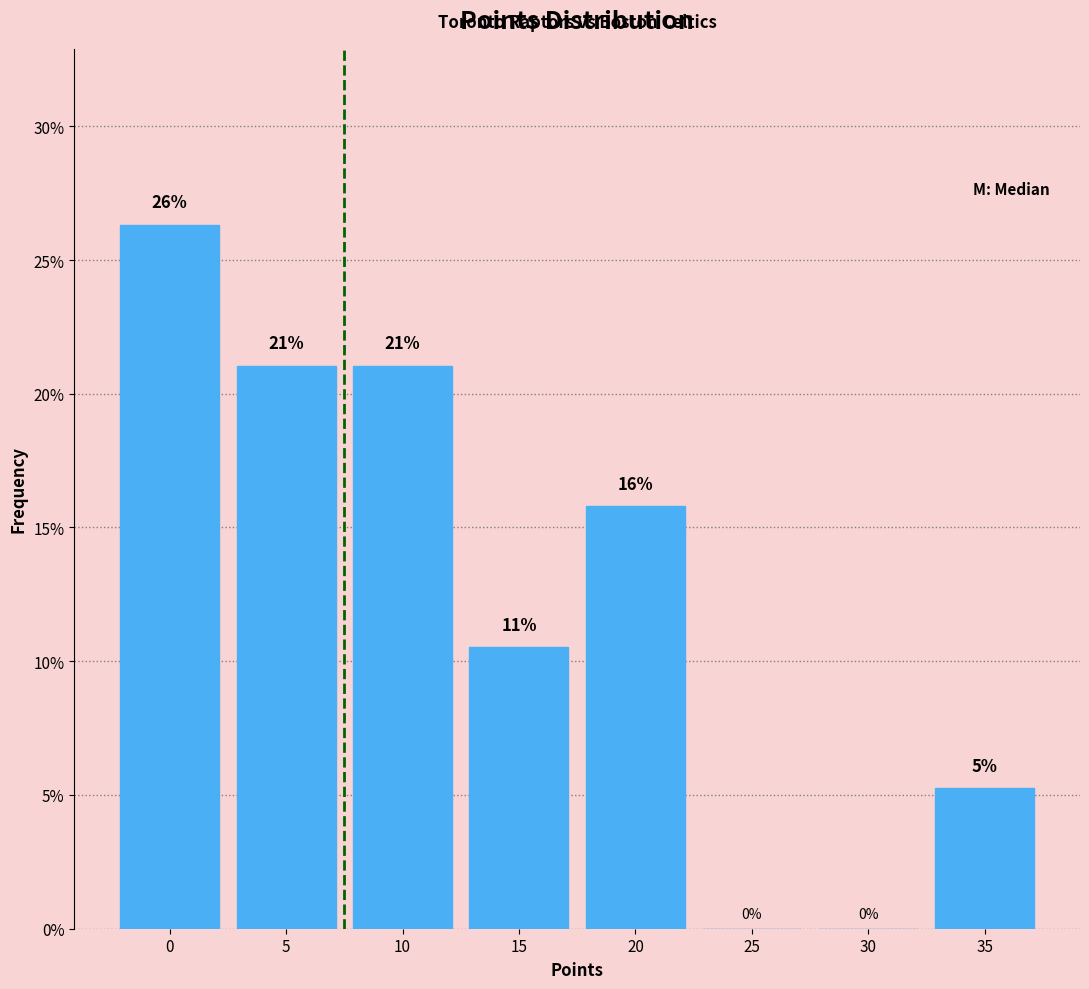

Which has a higher value, 25 or 5?

5